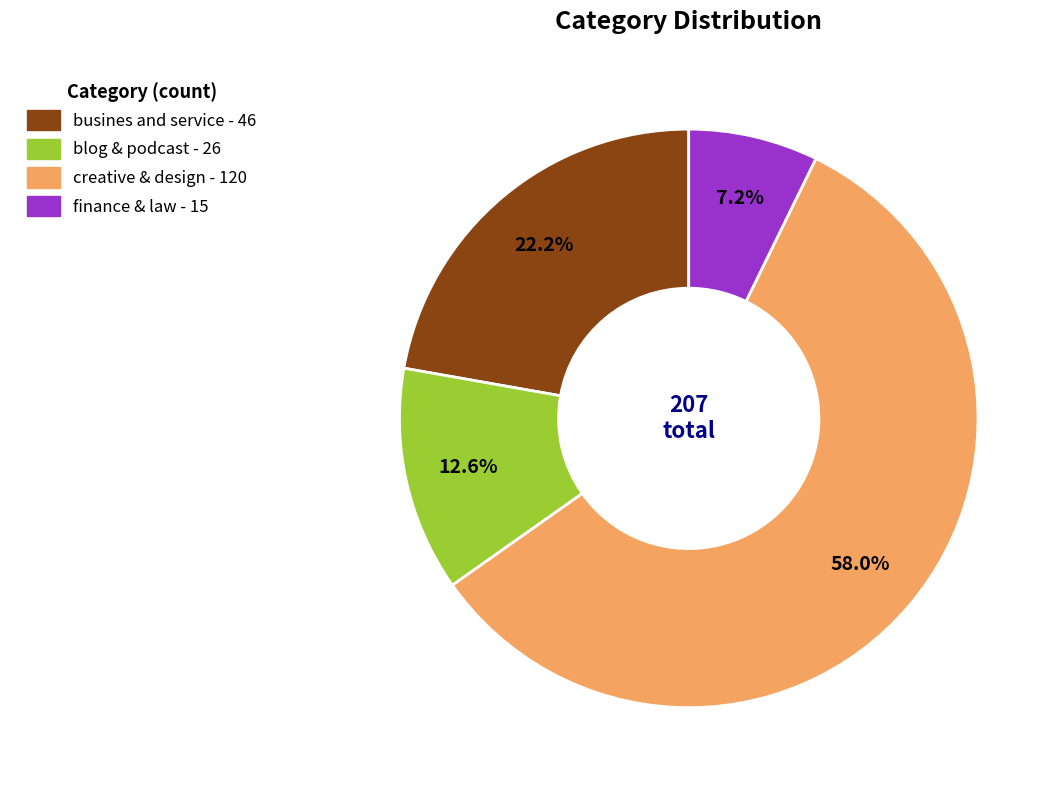

How many segments does this pie chart have?

4